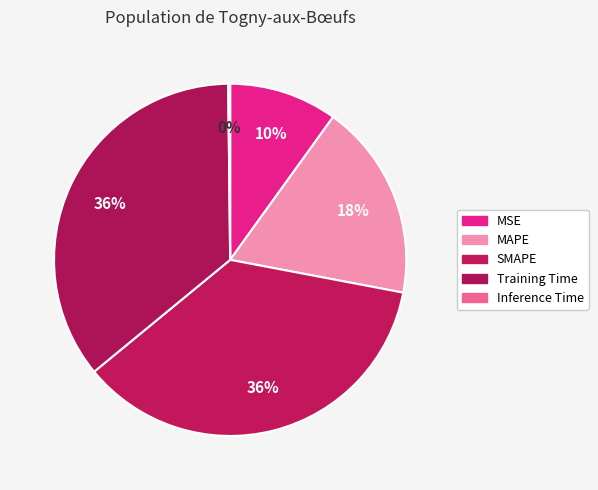

Does any single category account for the majority?

No